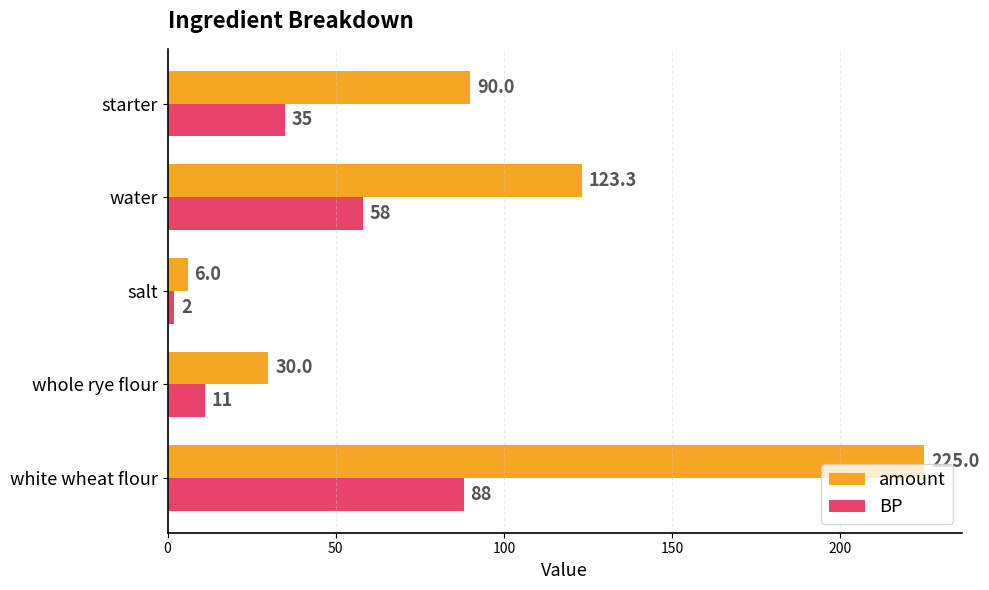

What is the sum of all BP values?

194.0